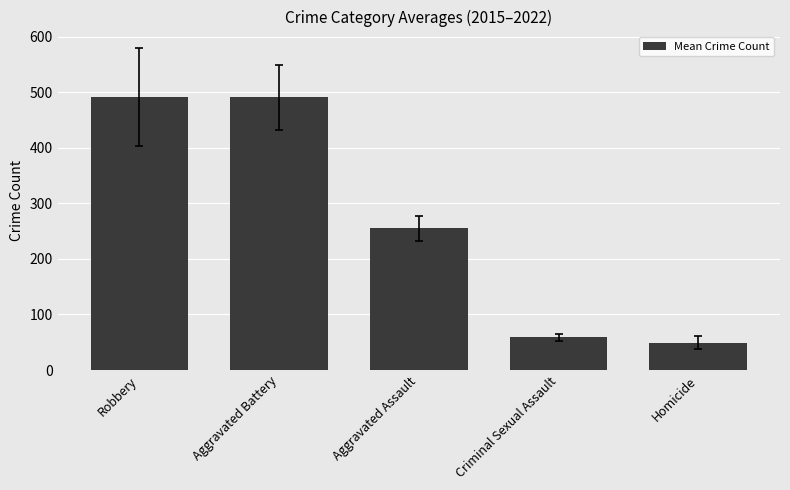

The chart shows a value of 78.0 at Criminal Sexual Assault. True or false?

False